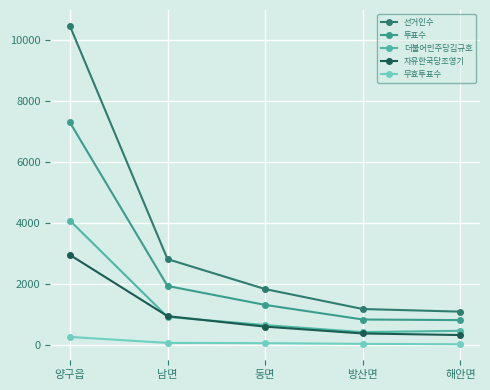

How many data points in 투표수 are less than 1316?

2